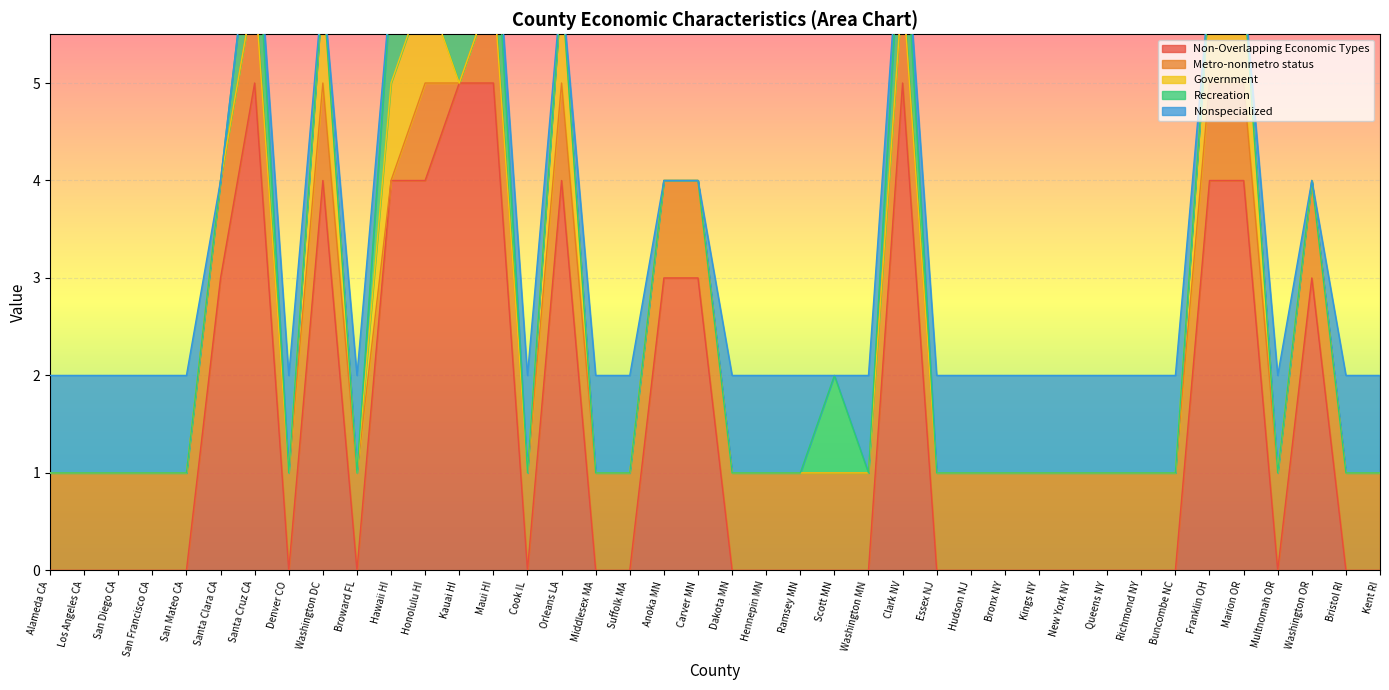

How many lines are shown in the chart?

5